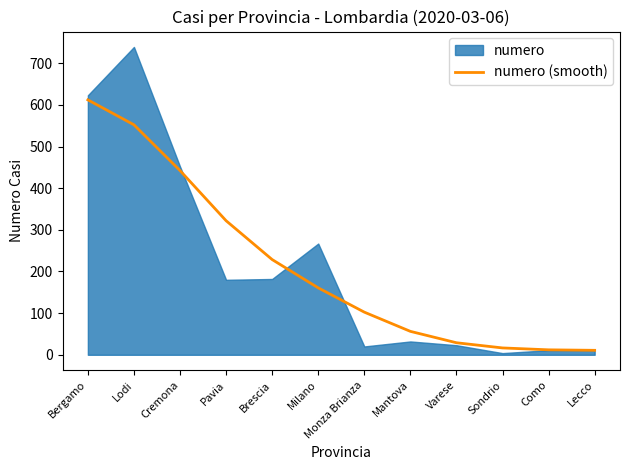

The chart shows a value of 128.3 at Lodi. True or false?

False